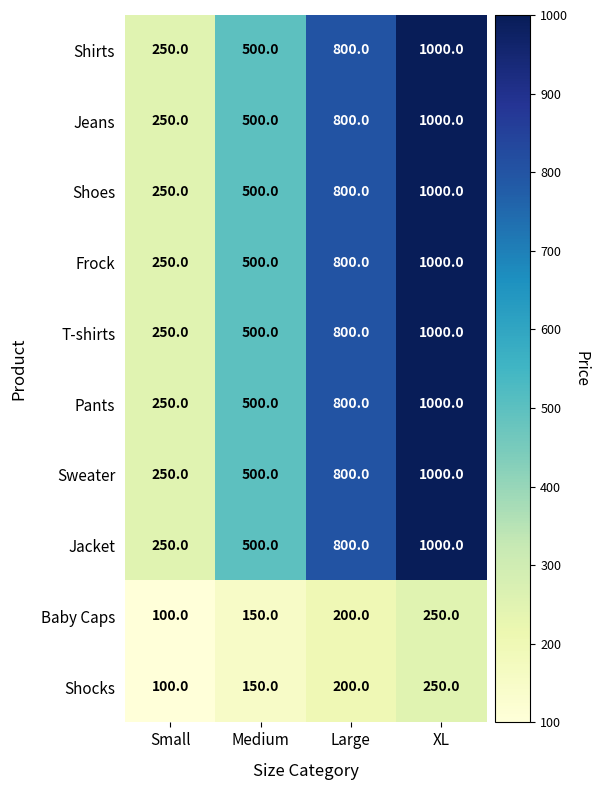

What is the smallest value displayed?

100